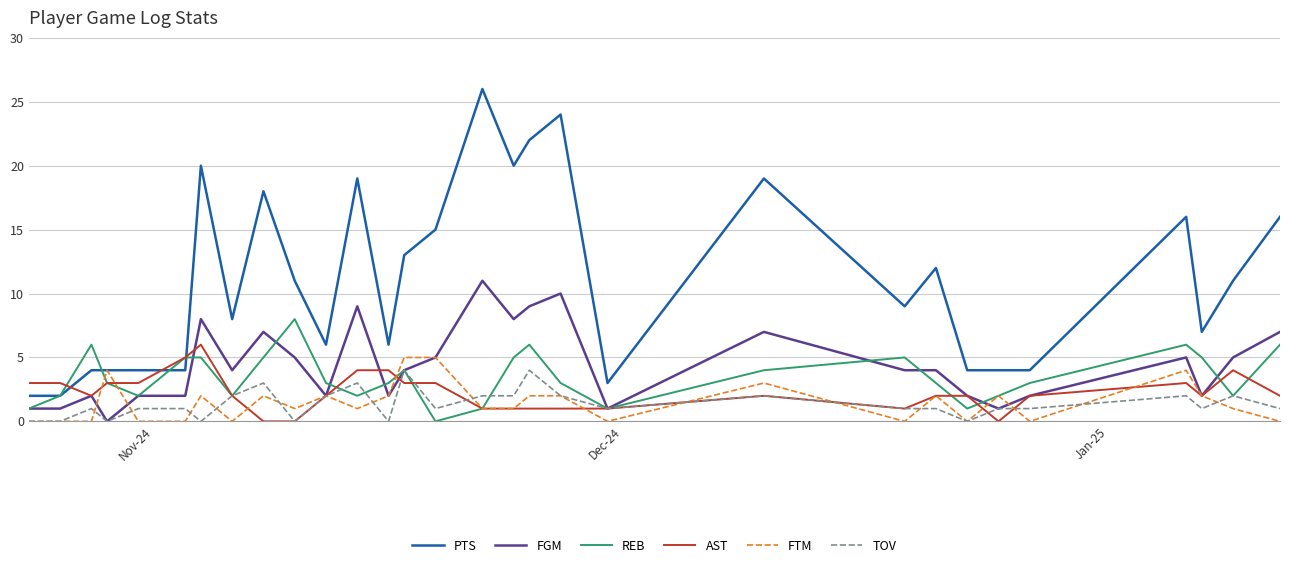

True or false: FGM and PTS intersect in this chart.

False